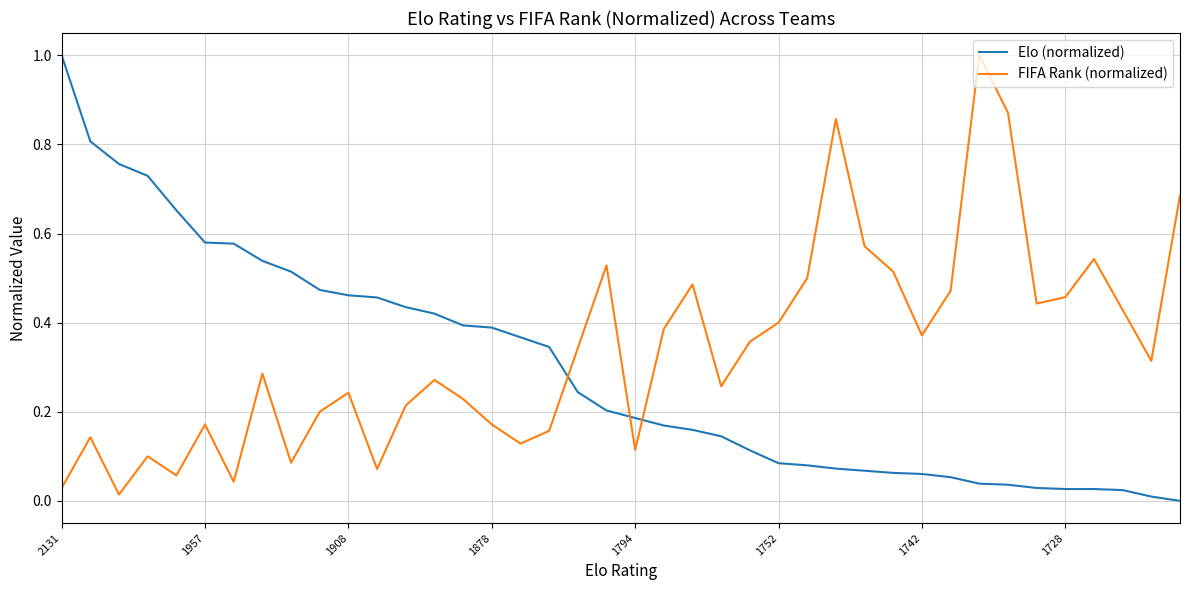

What is the difference between the maximum and minimum values in the FIFA Rank (normalized) series?

1.0